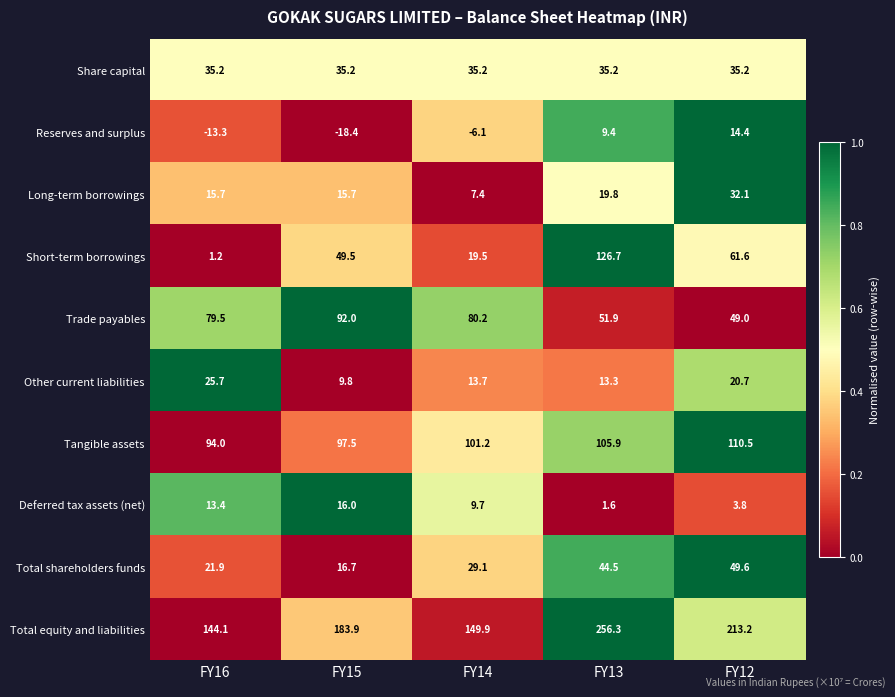

Which series has the largest total across all categories?

Total equity and liabilities